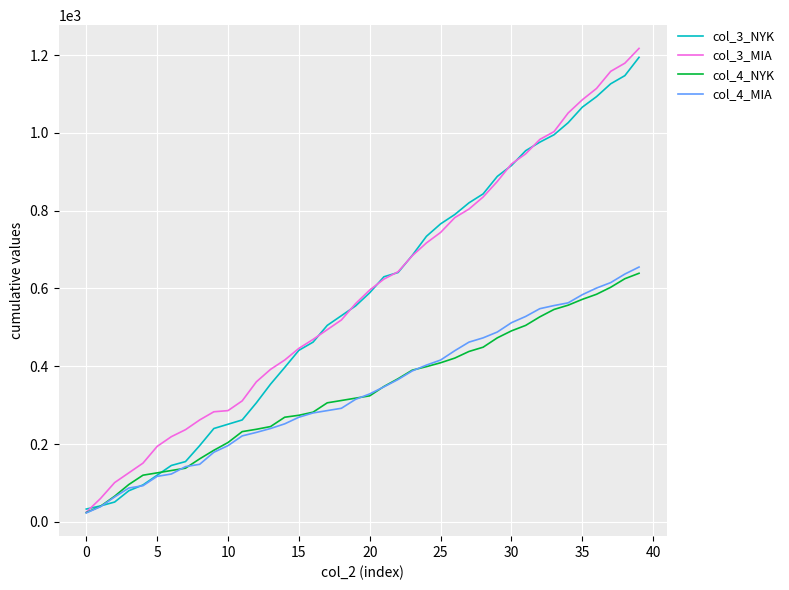

What is the maximum value for col_4_NYK?

639